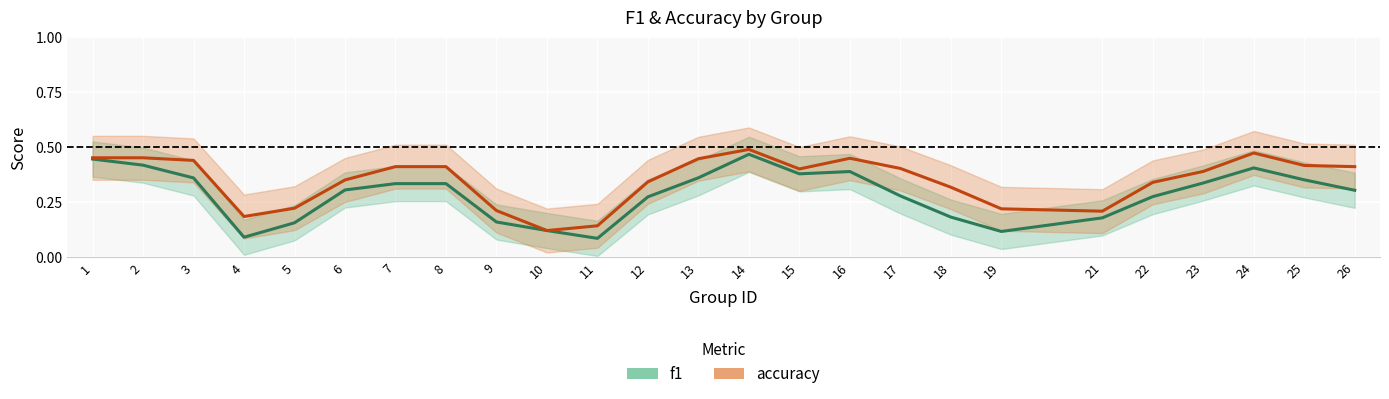

Reading left to right, what are all the values shown in this chart?

f1: 0.4	0.4	0.4	0.1	0.2	0.3	0.3	0.3	0.2	0.1	0.1	0.3	0.4	0.5	0.4	0.4	0.3	0.2	0.1	0.2	0.3	0.3	0.4	0.4	0.3
accuracy: 0.5	0.5	0.4	0.2	0.2	0.4	0.4	0.4	0.2	0.1	0.1	0.3	0.4	0.5	0.4	0.5	0.4	0.3	0.2	0.2	0.3	0.4	0.5	0.4	0.4